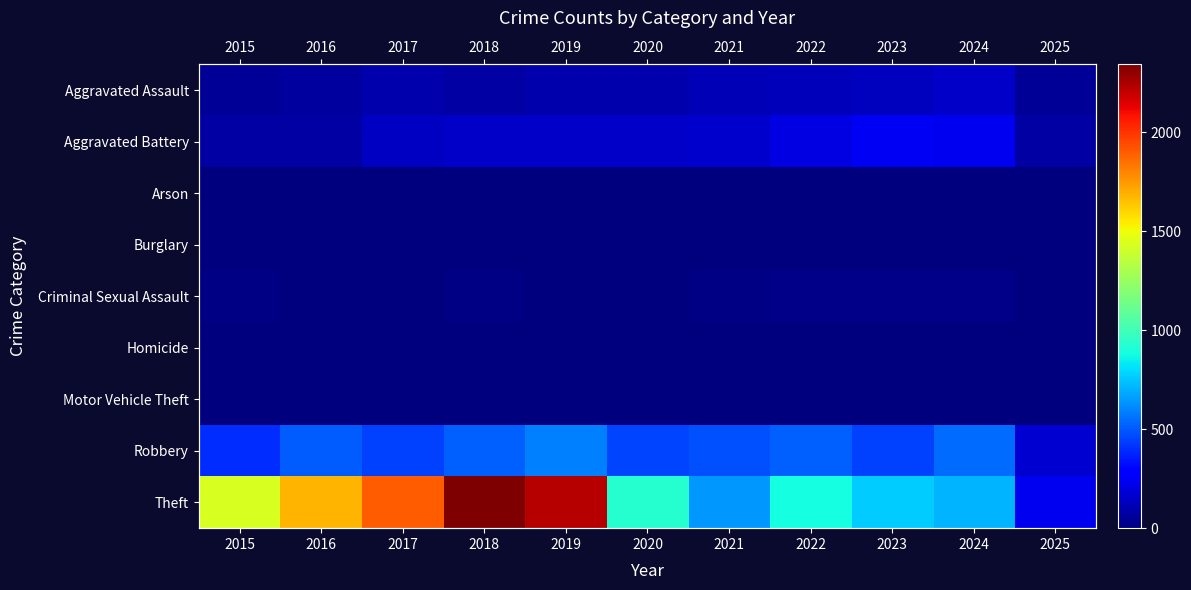

Is the value of Robbery at 2015 greater than the value of Burglary at 2021?

Yes